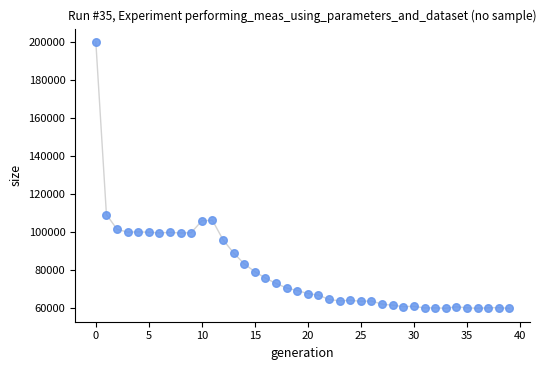

What Y value in the scatter plot is closest to 129995?

109322